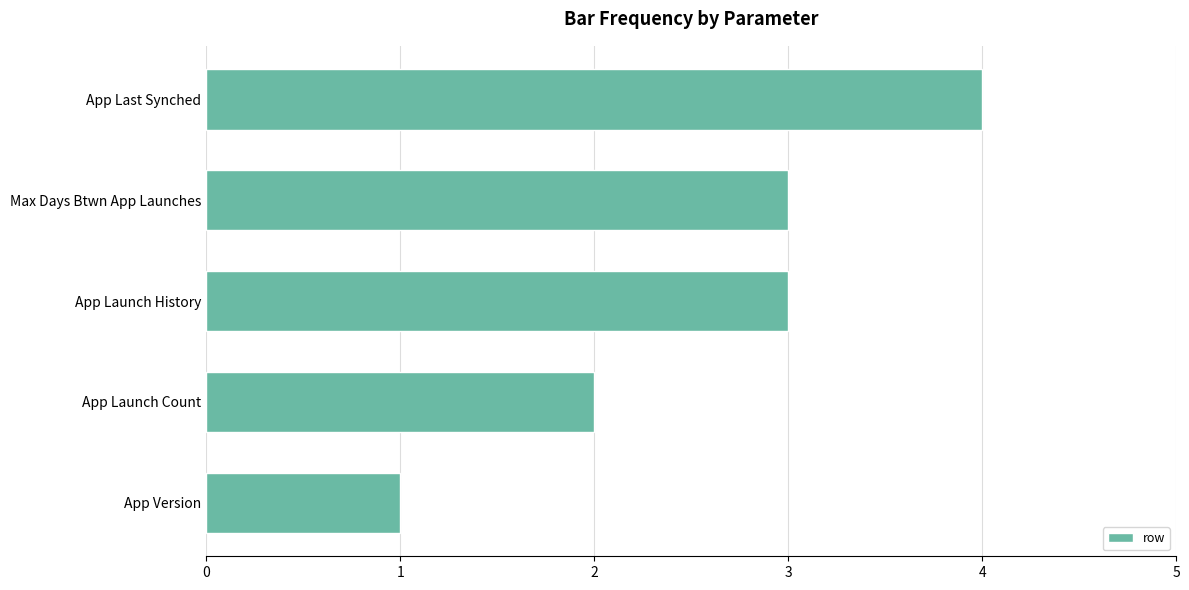

Is it true that the value at App Last Synched is 6?

False